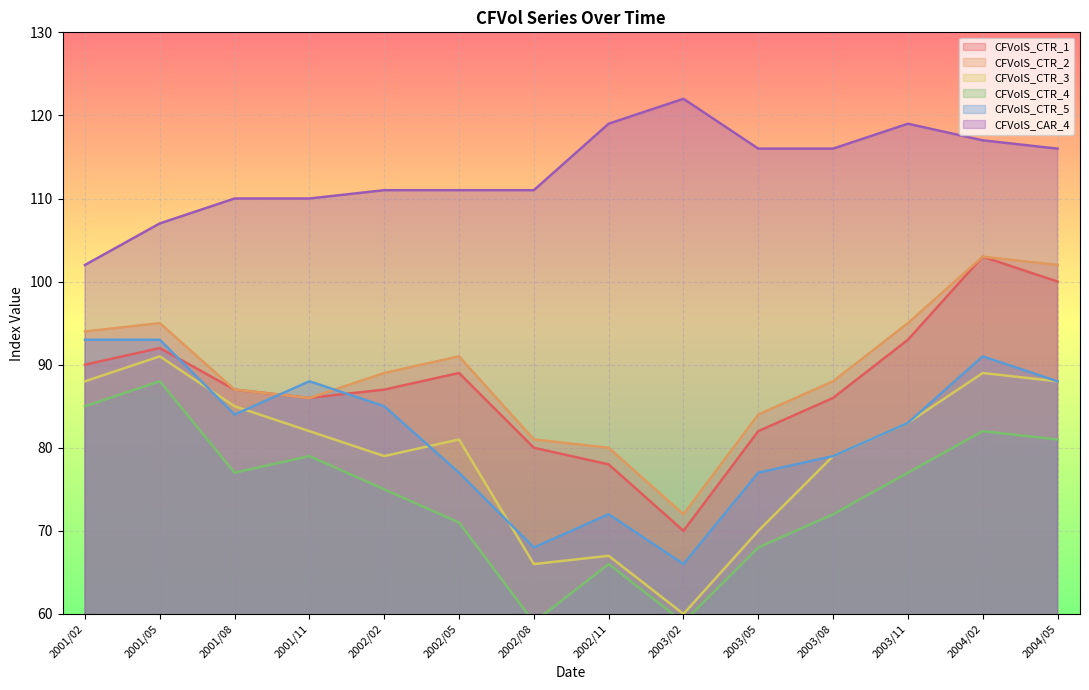

True or false: CFVolS_CTR_5 has more than 0 points higher than both neighbors.

True